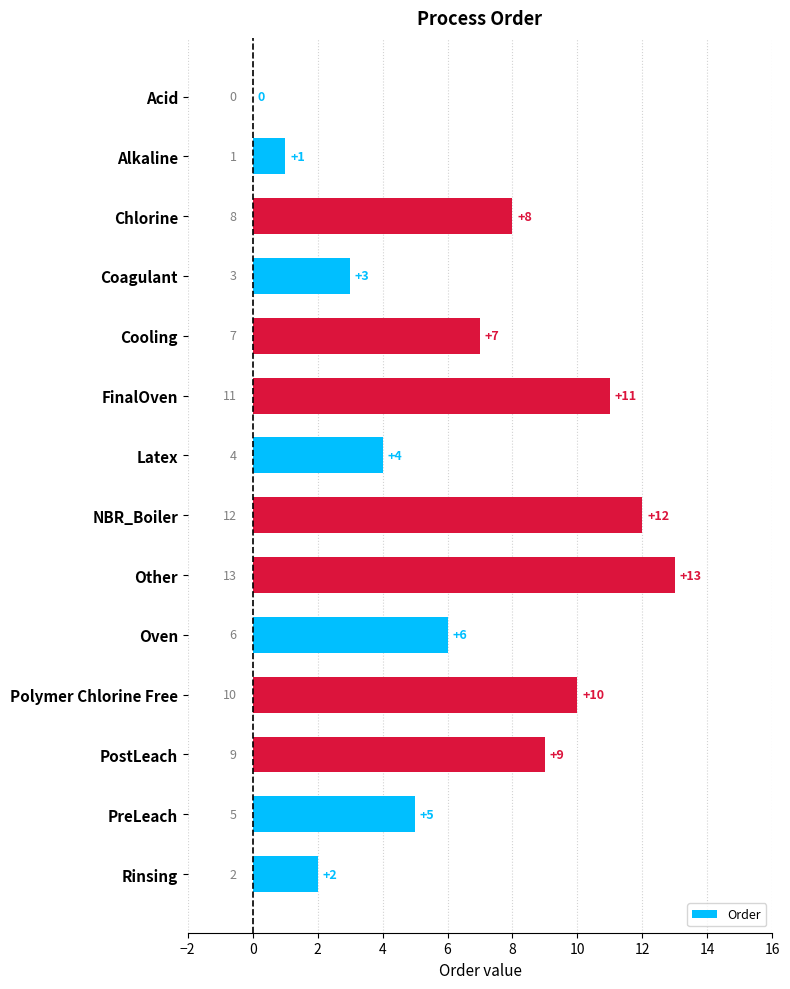

The chart shows a value of 4 at PostLeach. True or false?

False